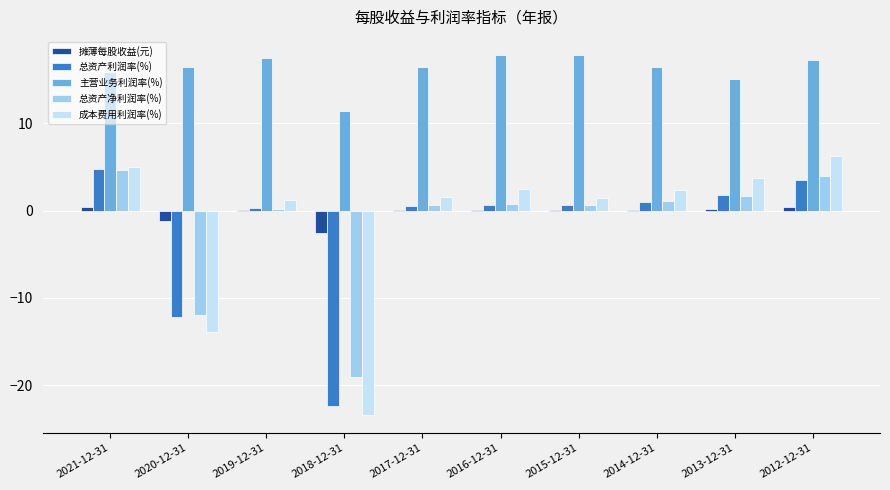

What is the total value across all series at 2019-12-31?

19.3